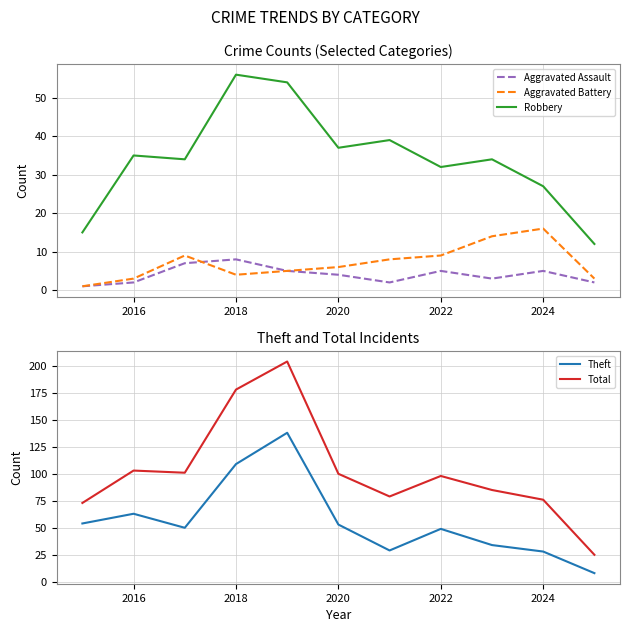

What is the approximate value of Aggravated Battery at 2022, to the nearest 5?

10